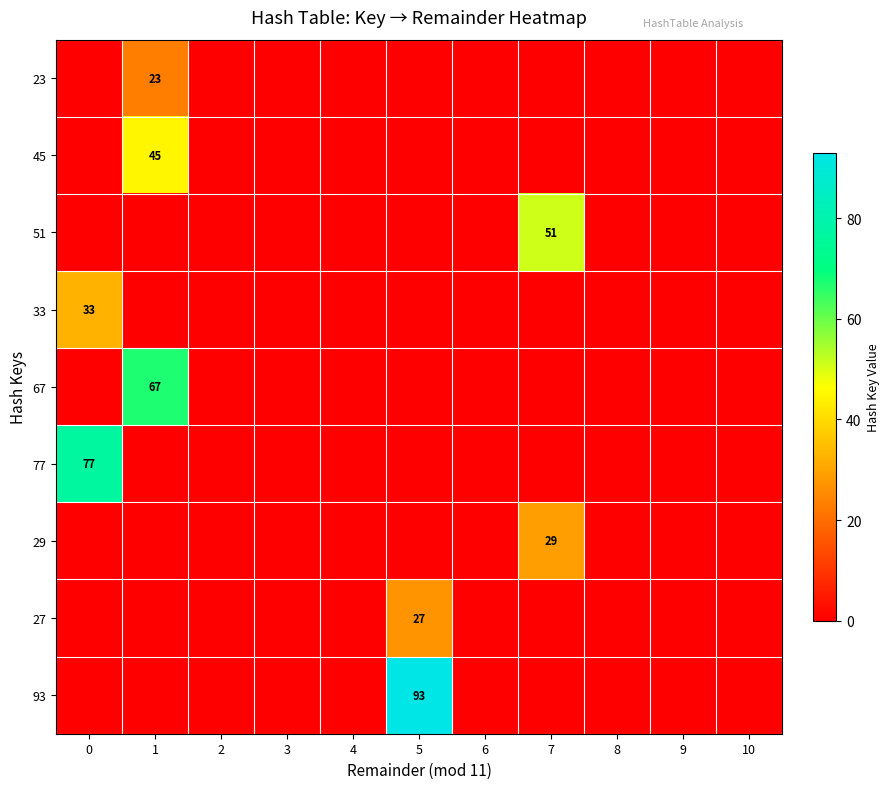

The value of 33 at 10 is -19. True or false?

False